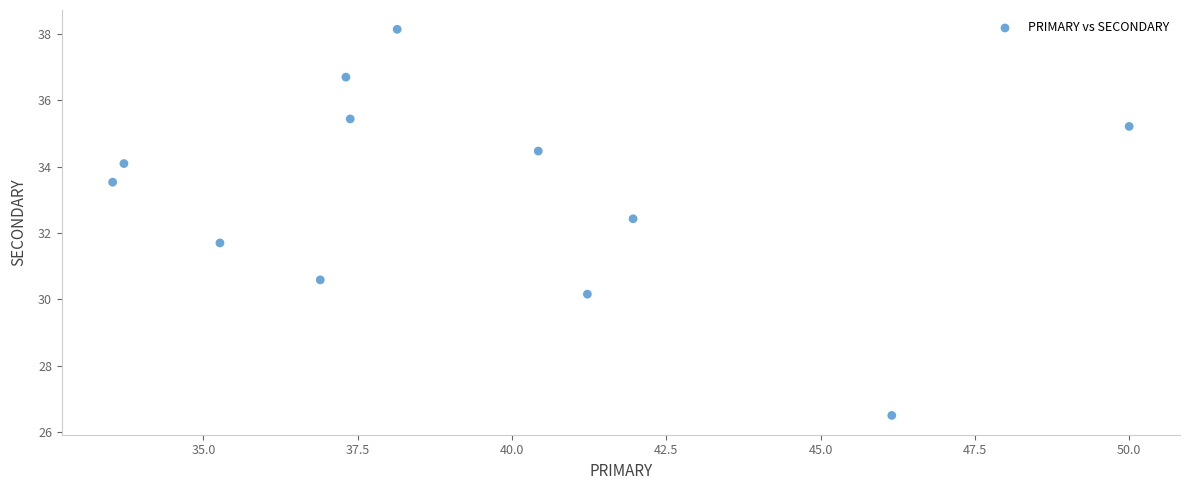

What is the range of X values (max minus min)?

16.5